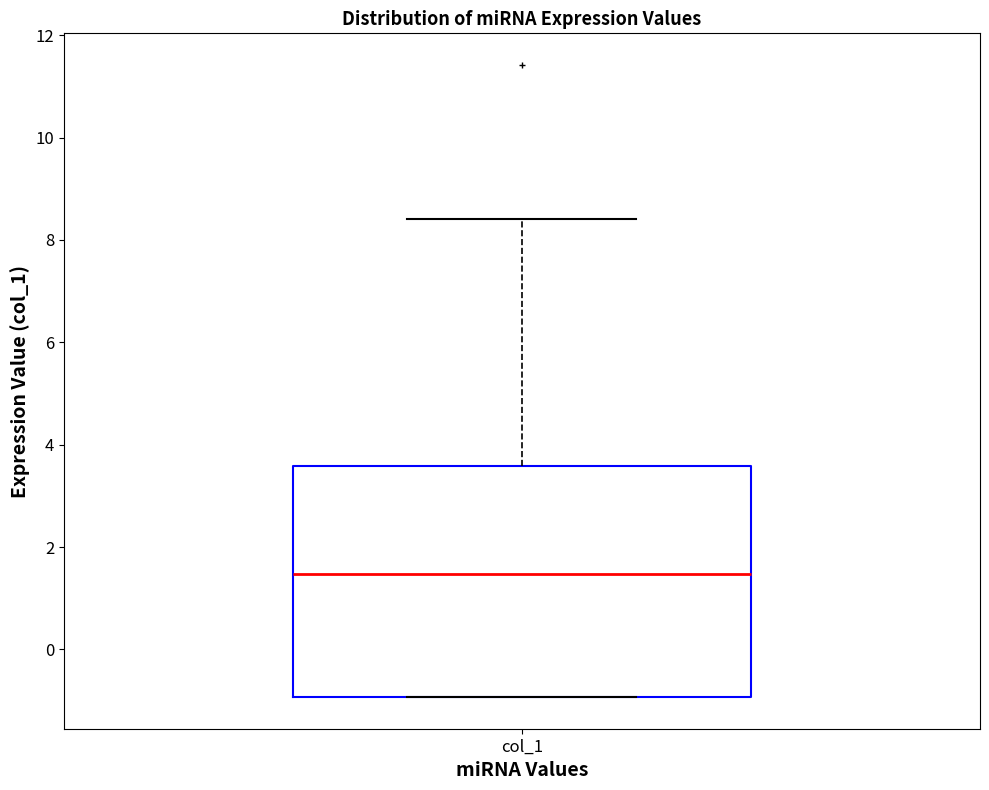

Where does the median line of the box for col_1 sit on the y-axis? The values are not printed on the chart, so give them approximately, as read against the axis.

1.4